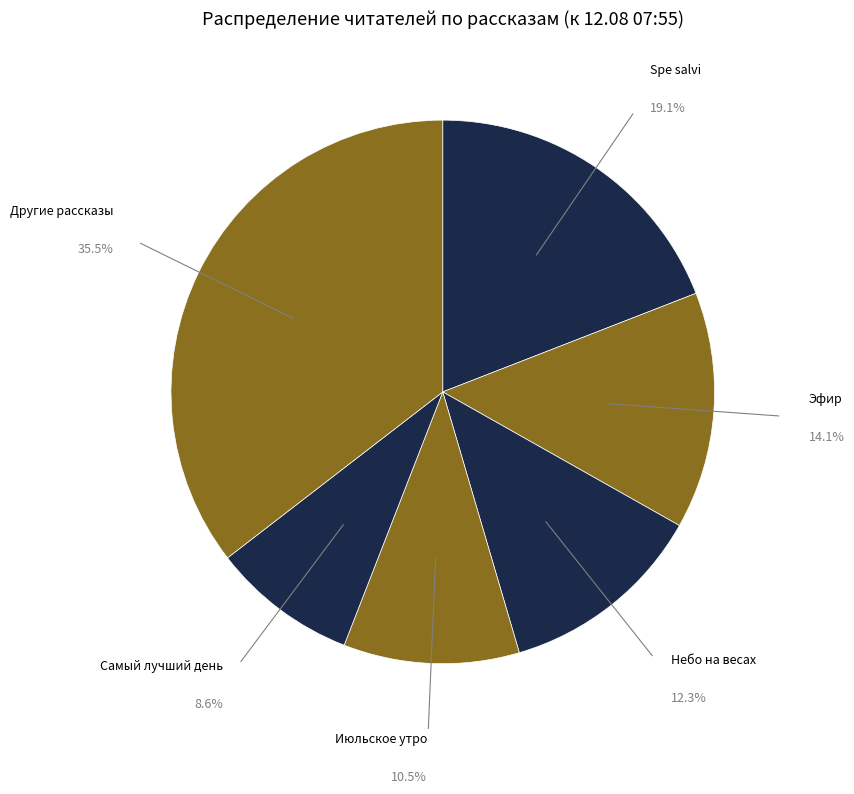

How many segments does this pie chart have?

6